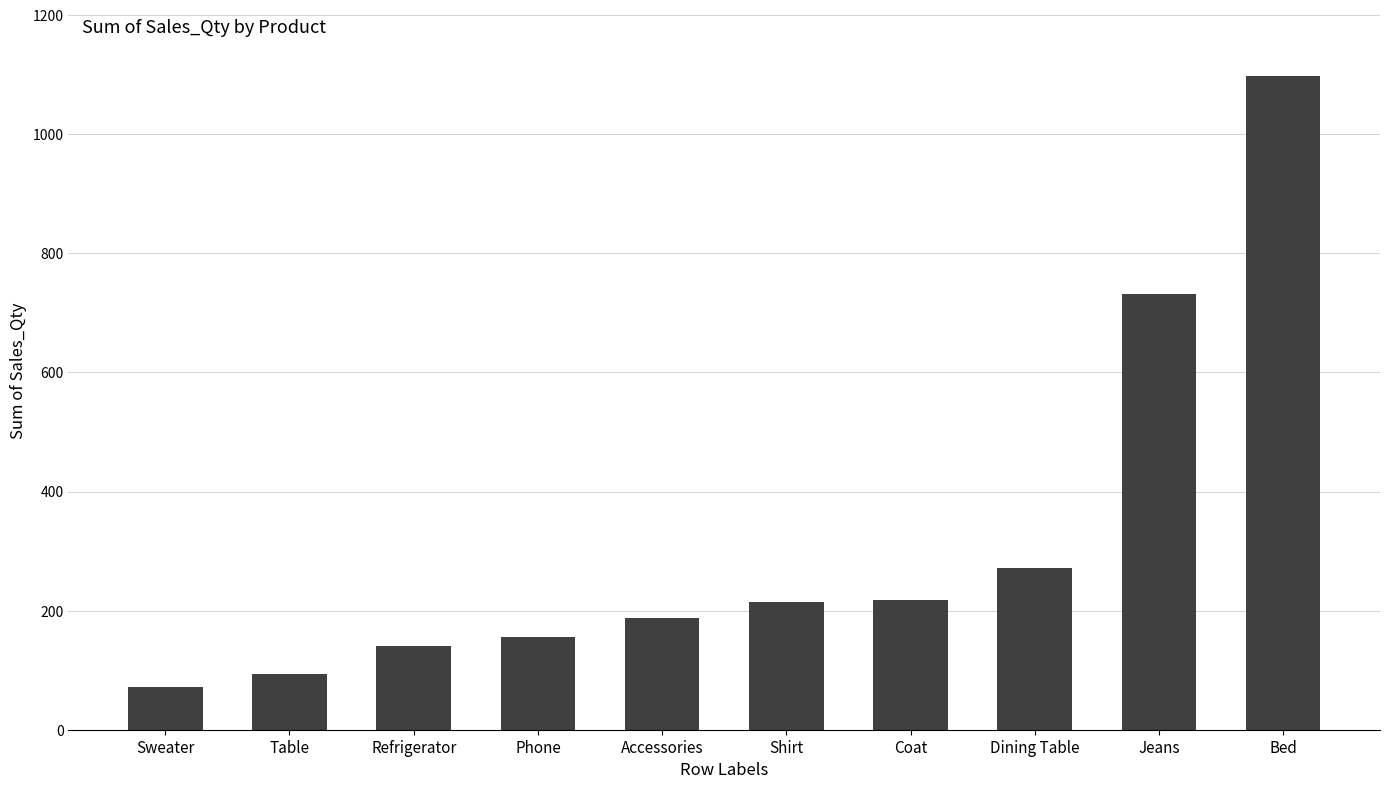

Which has a higher value, Shirt or Table?

Shirt